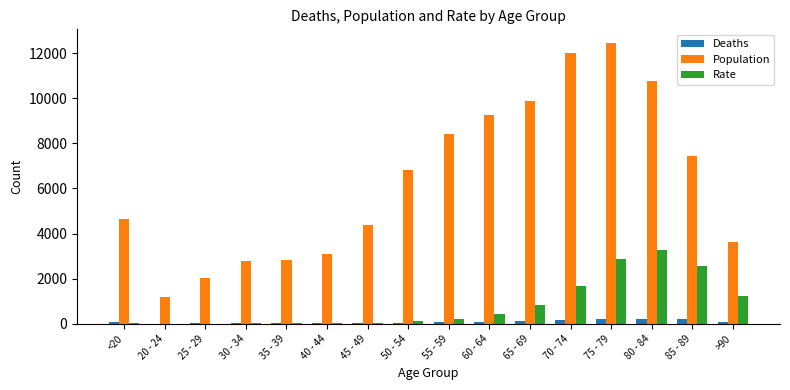

The value of Rate at 65 - 69 is 175. True or false?

False